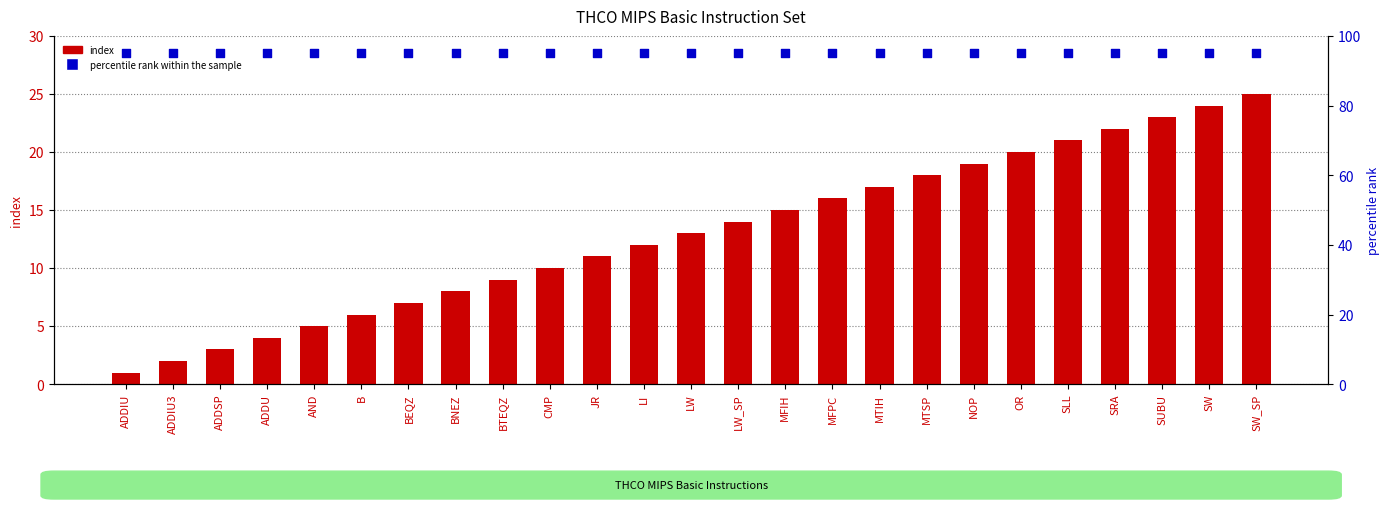

Which series has the largest Y range (max minus min)?

index